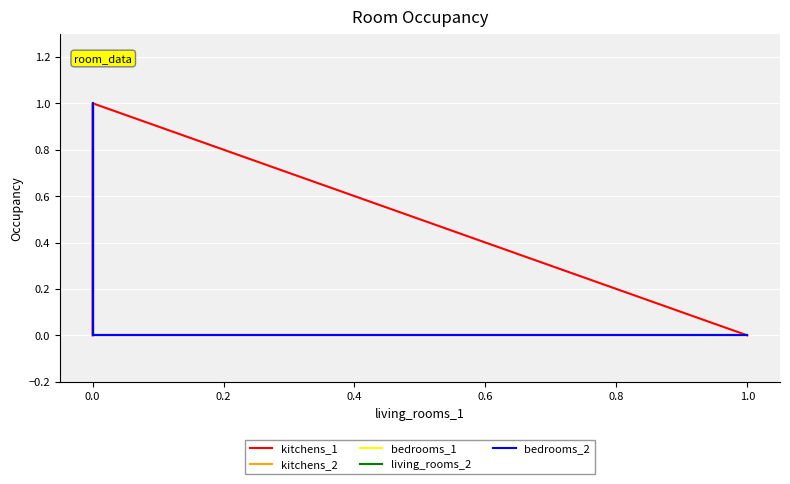

True or false: living_rooms_2 and kitchens_1 cross at least once.

False